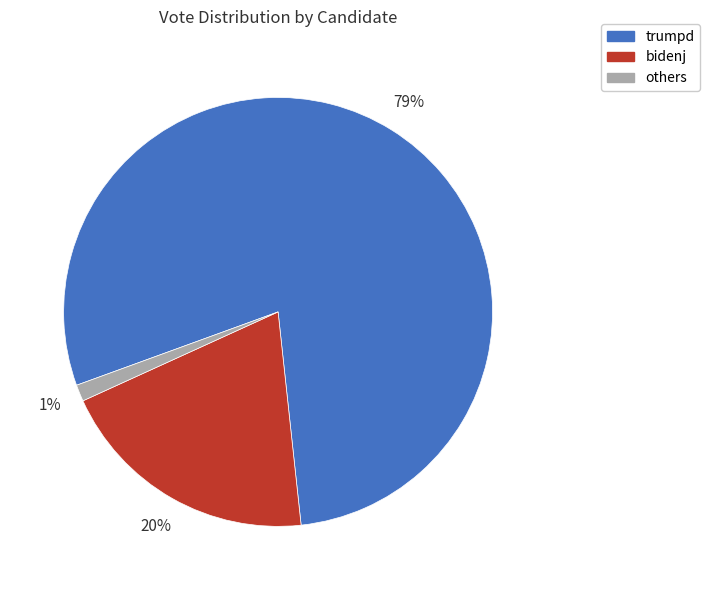

Combined, do others and trumpd account for over 50%?

Yes